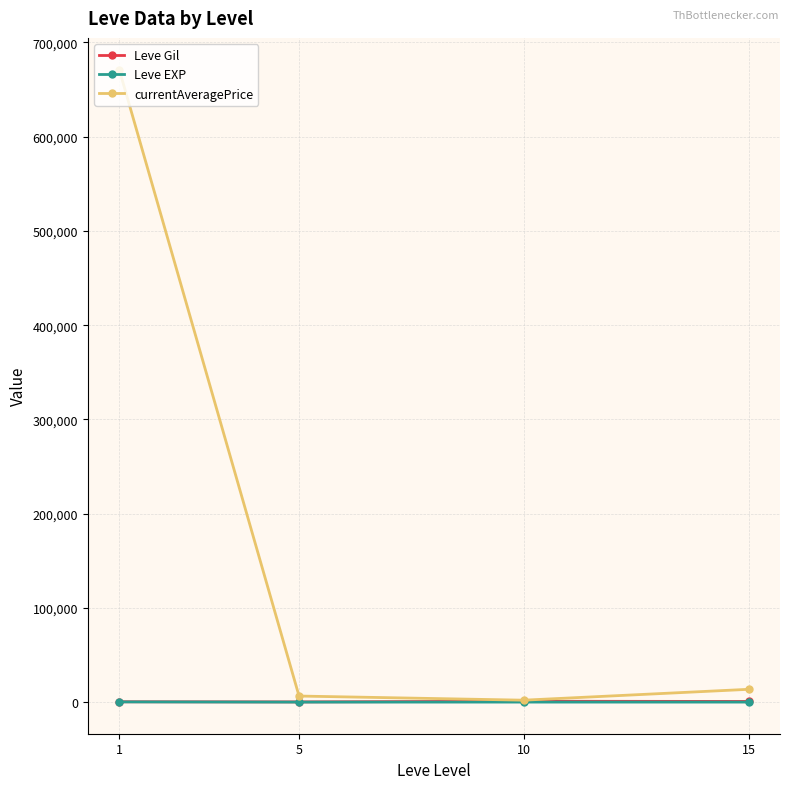

Is it true that currentAveragePrice equals 13564.8 at 15?

True